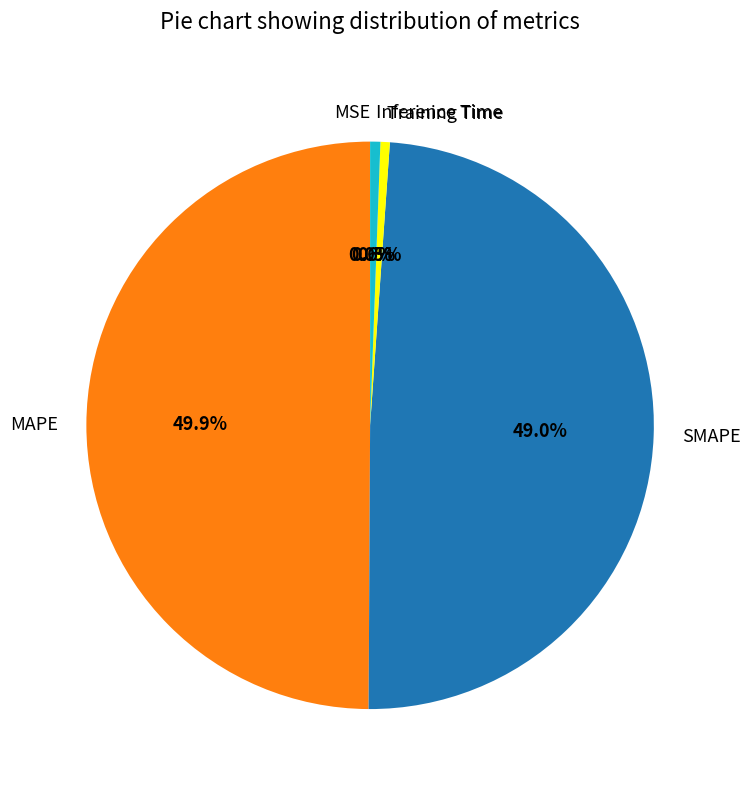

Is Training Time the majority of the pie?

No